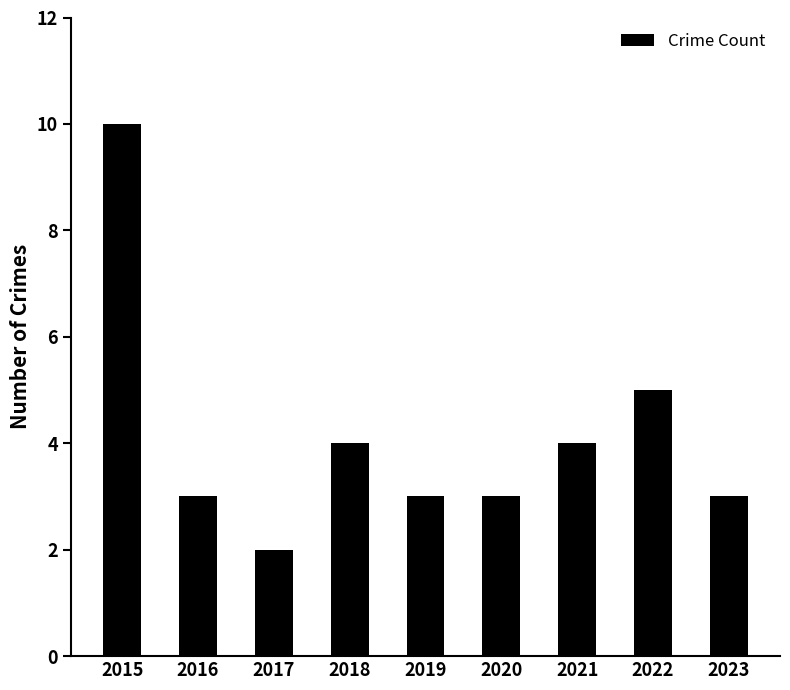

What is the difference between the second highest and second lowest values?

2